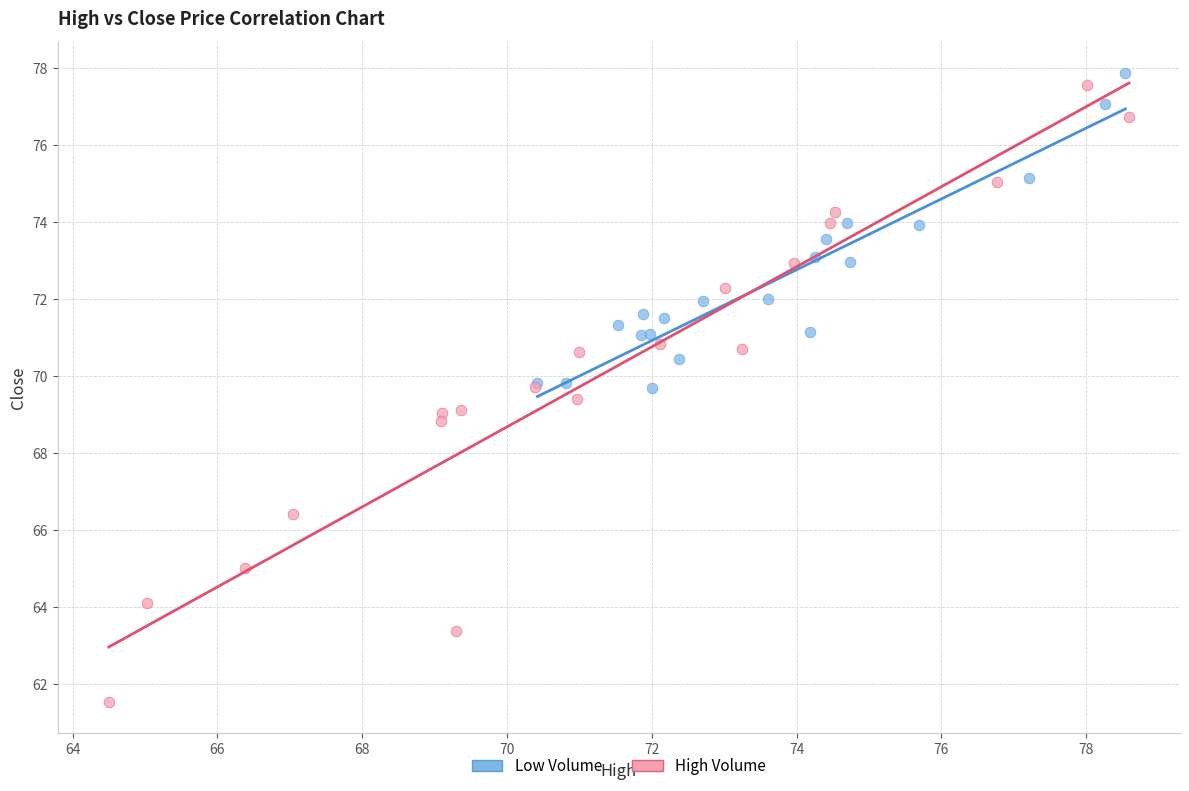

Which series contains the highest Y value?

Low Volume